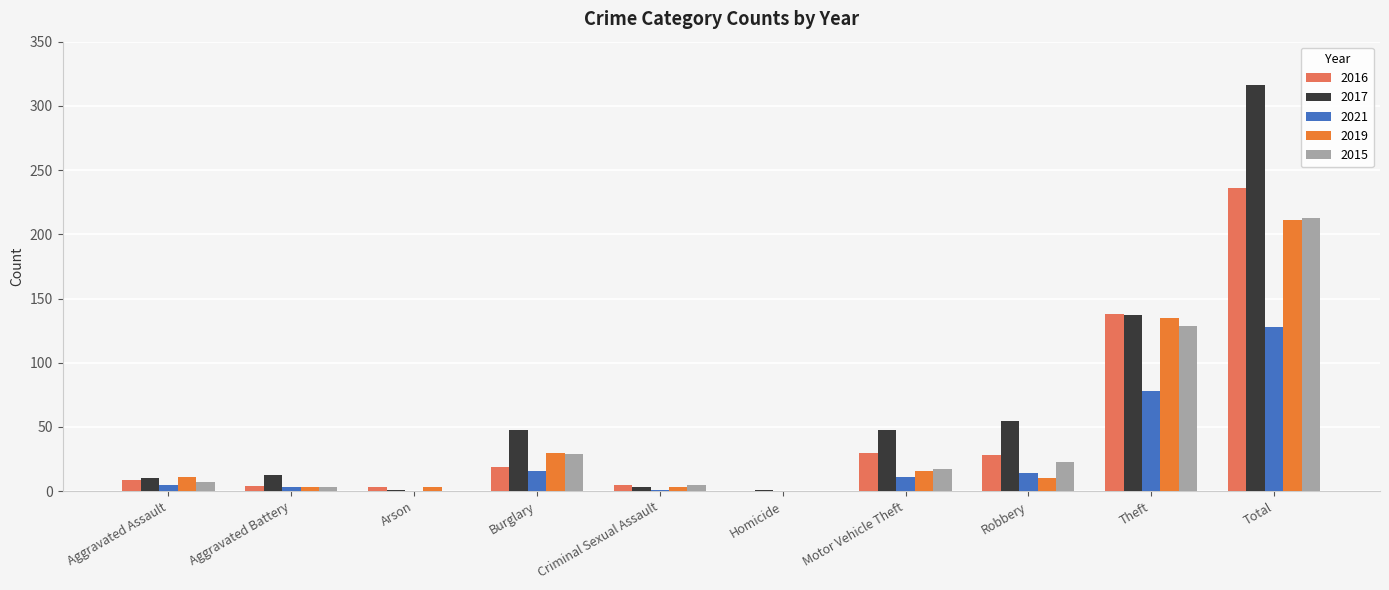

The 2016 series shows 236 at Total. True or false?

True